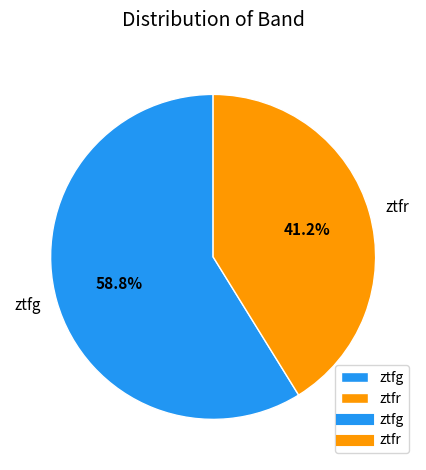

What is the largest slice in the pie chart?

ztfg